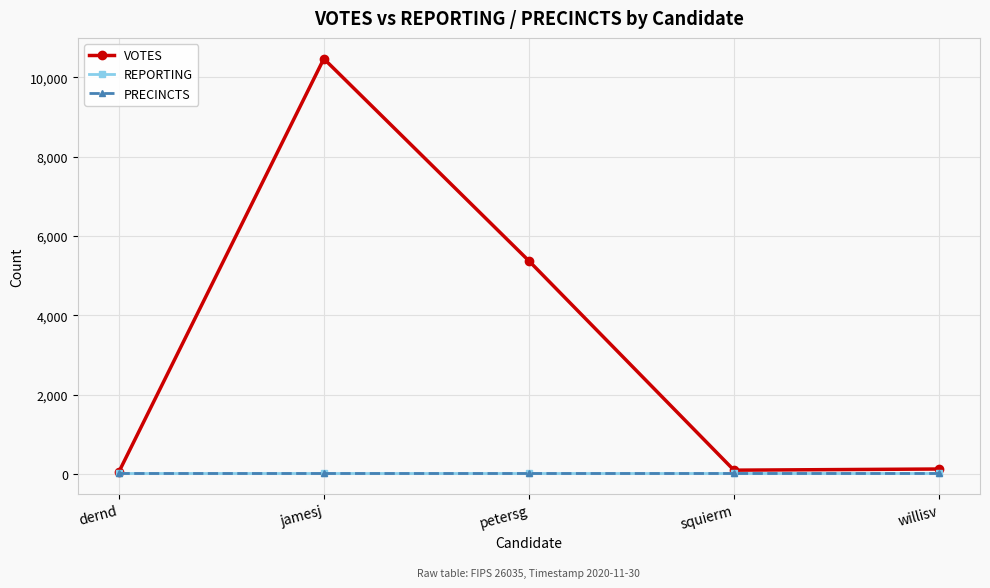

True or false: PRECINCTS and REPORTING intersect in this chart.

False